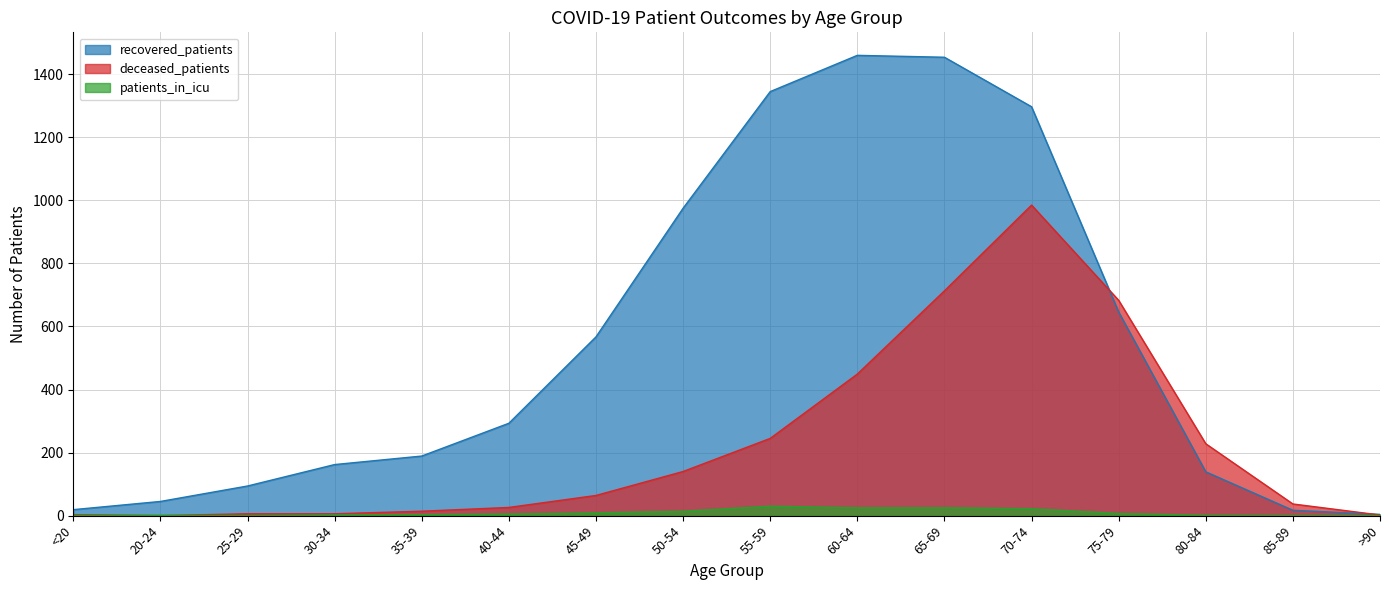

What is the difference between the highest and lowest values at 80-84?

227